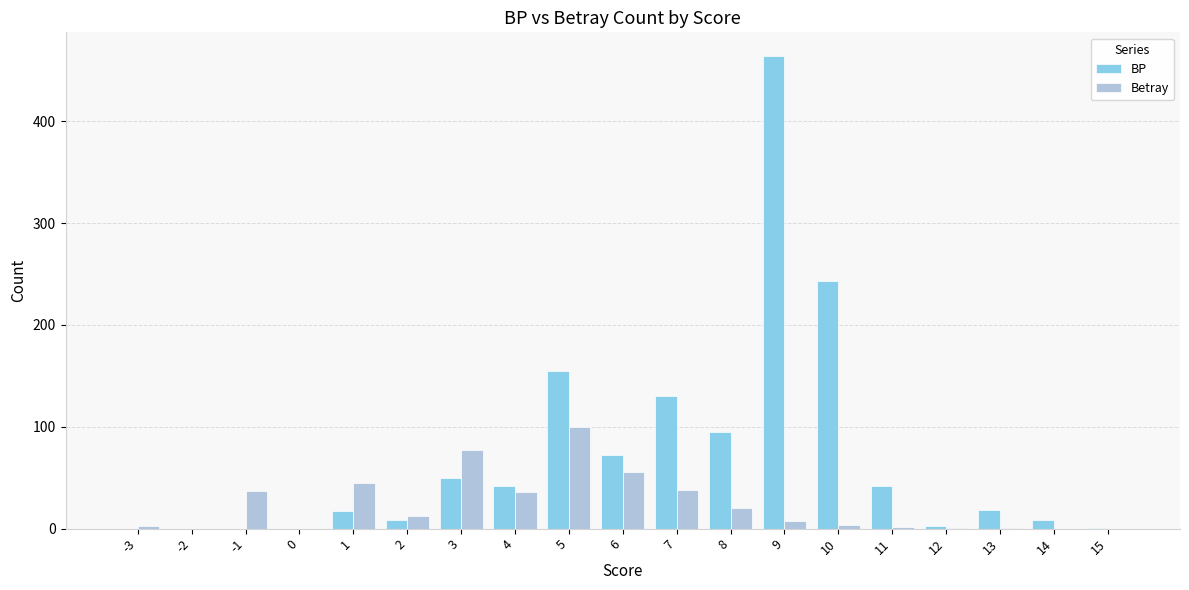

How many distinct data groups are displayed?

2